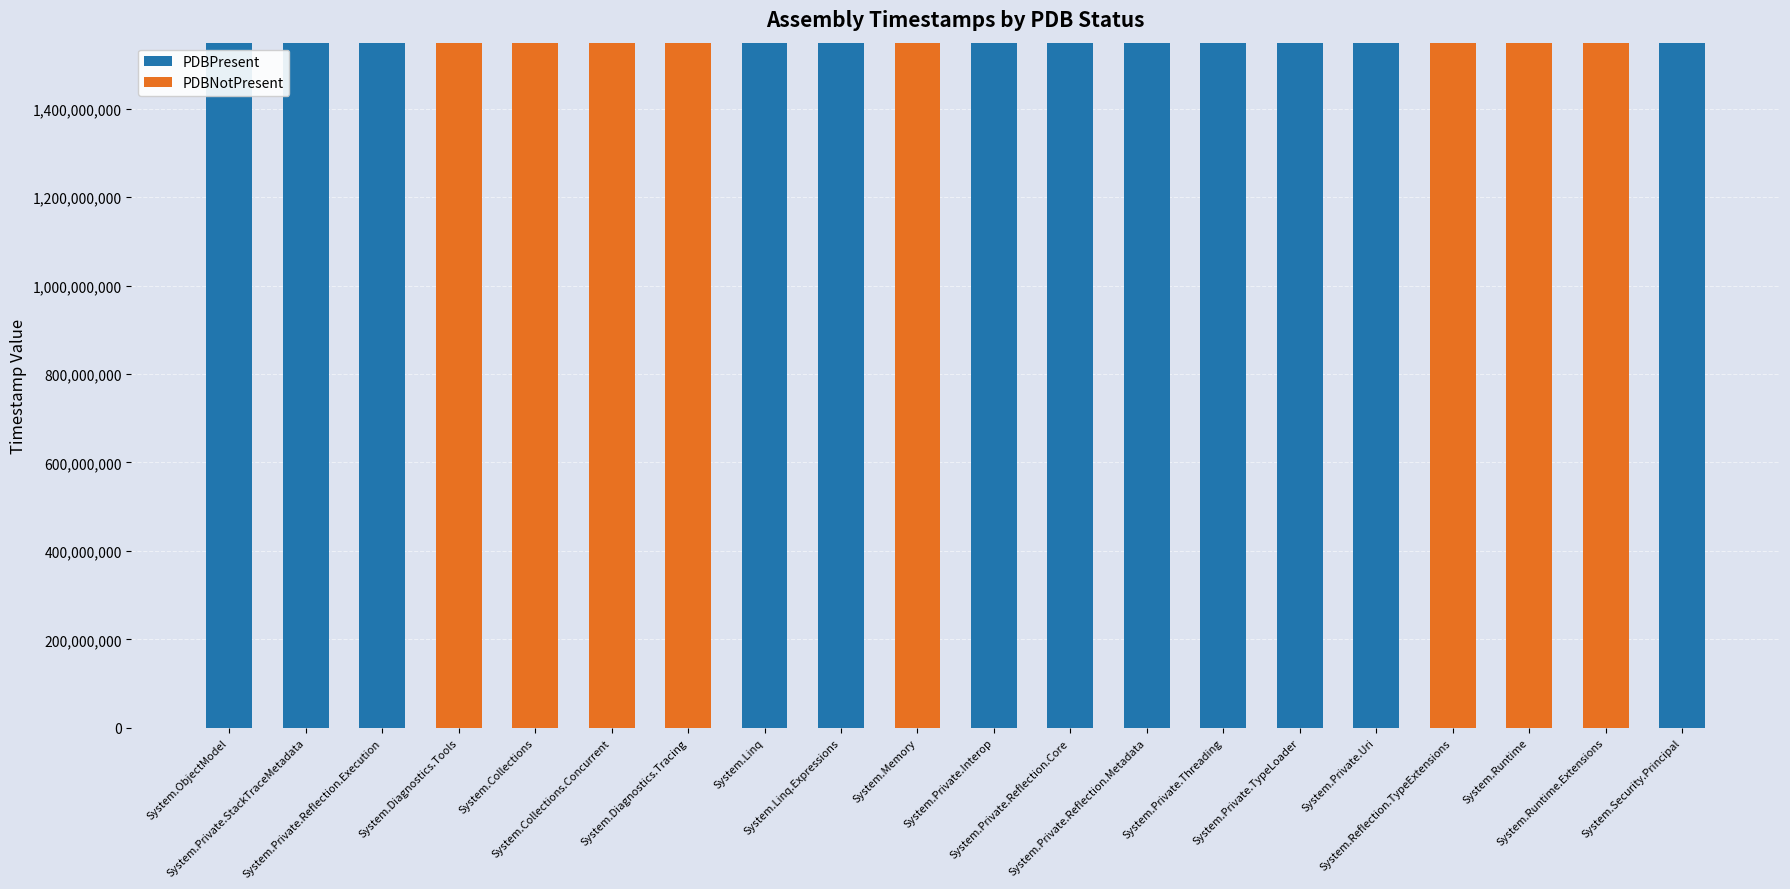

What is the sum of all PDBPresent values?

18589310702